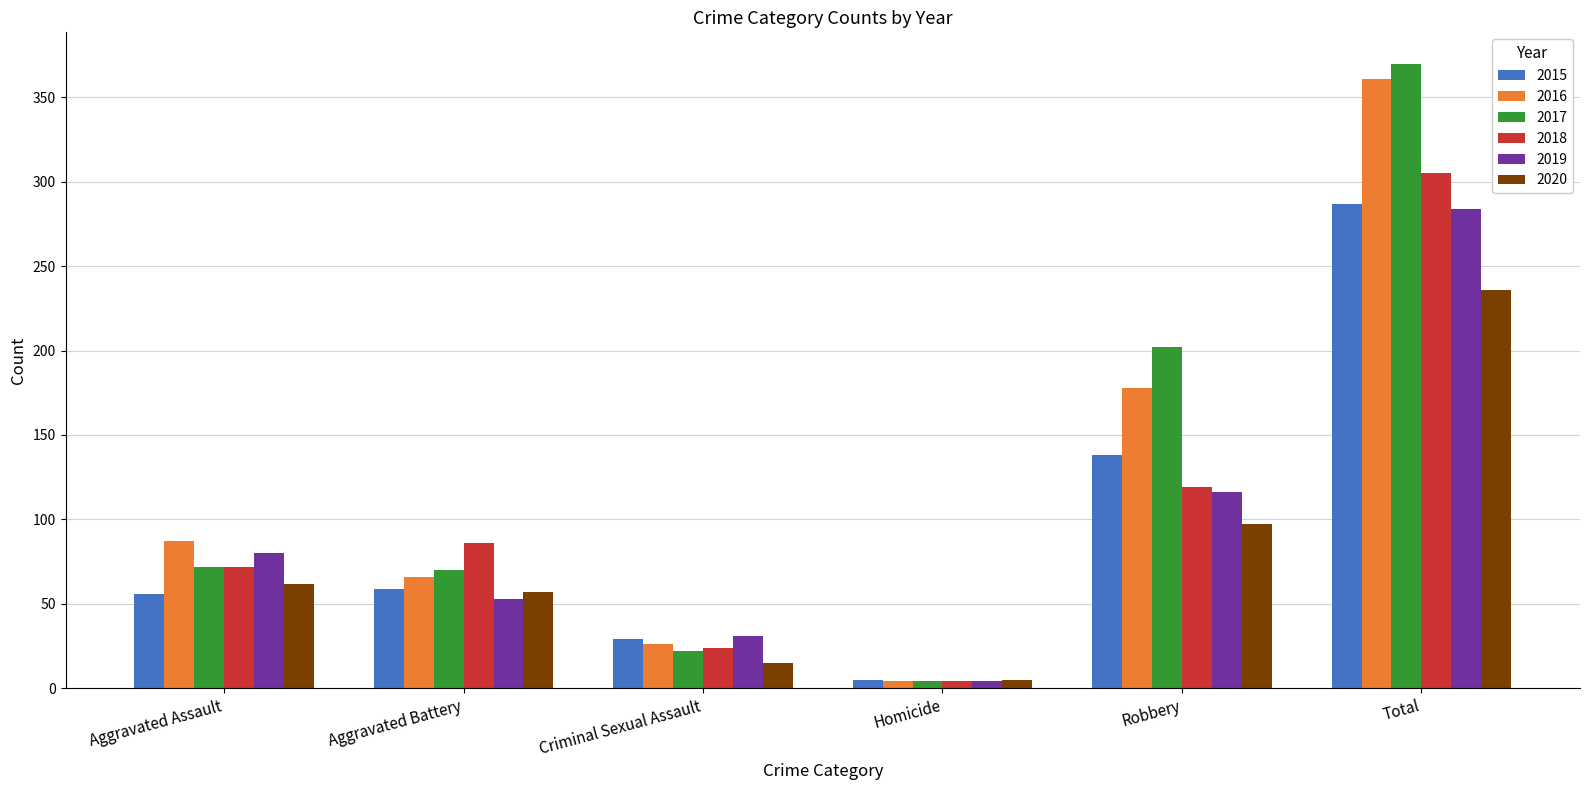

Which series has the widest spread of values?

2017